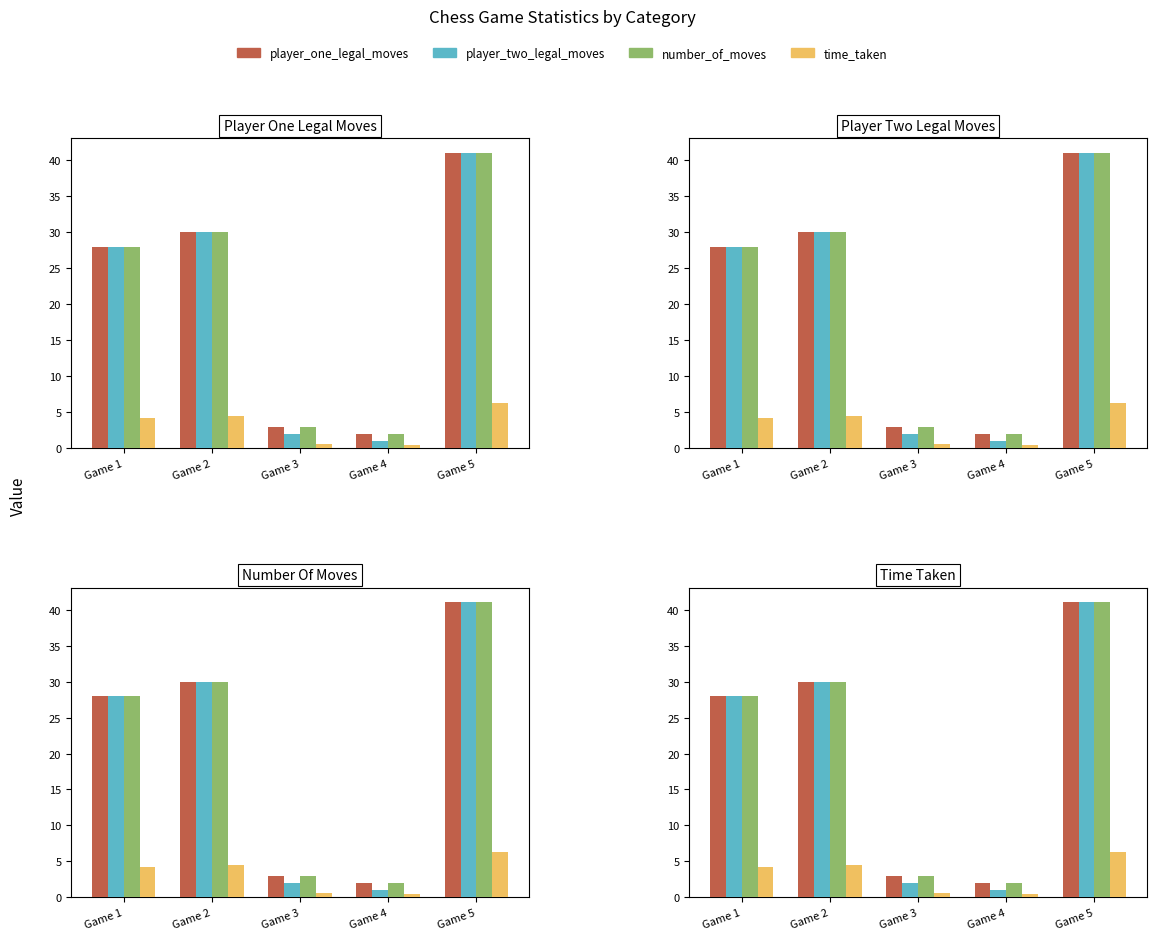

What is the value of the time_taken bar at the 5th from the left?

6.3